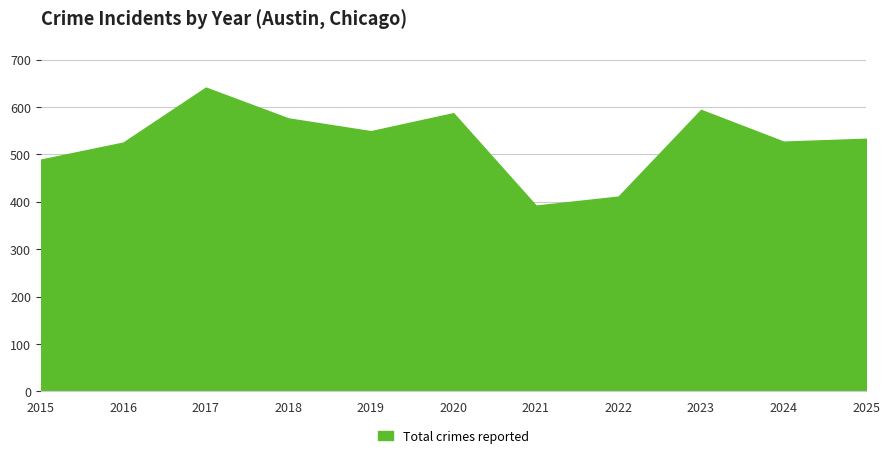

Does the chart display data point markers on the line(s)?

No